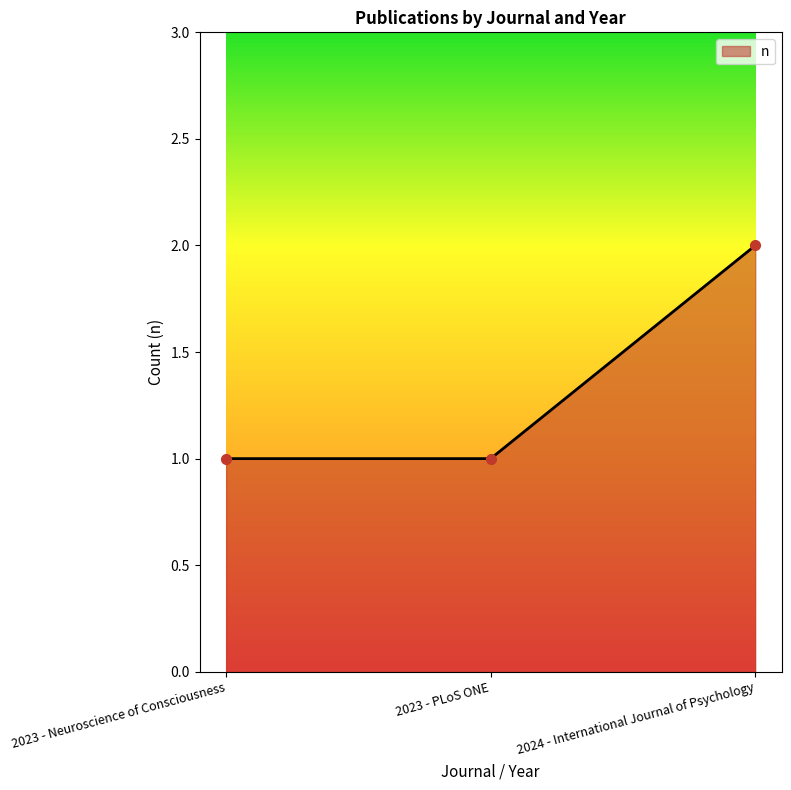

What is the sum of all values?

4